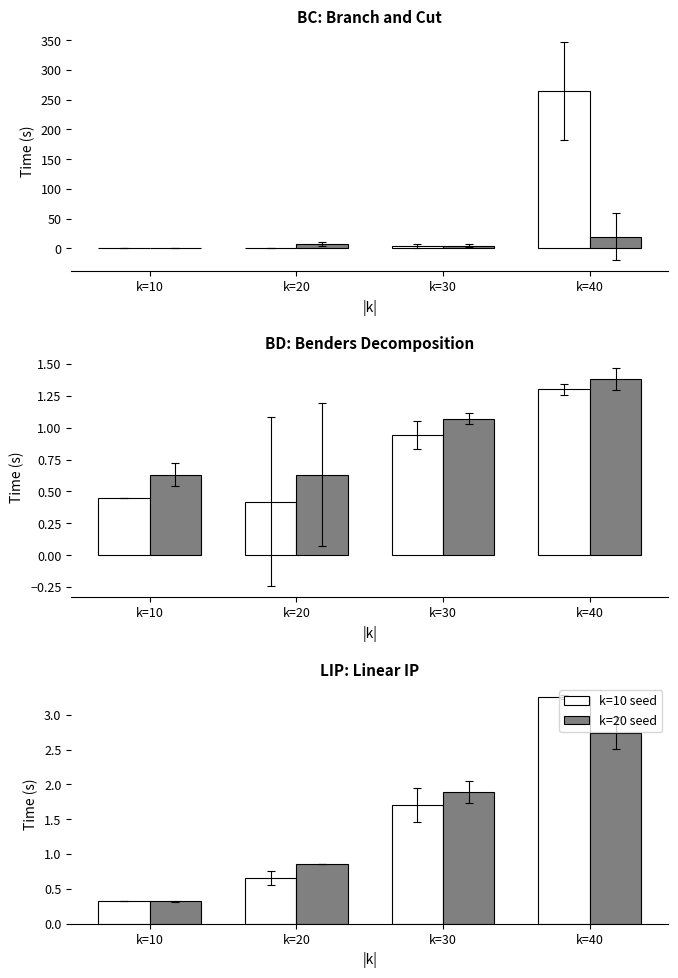

What is the total value across all series at k=20?

1.5